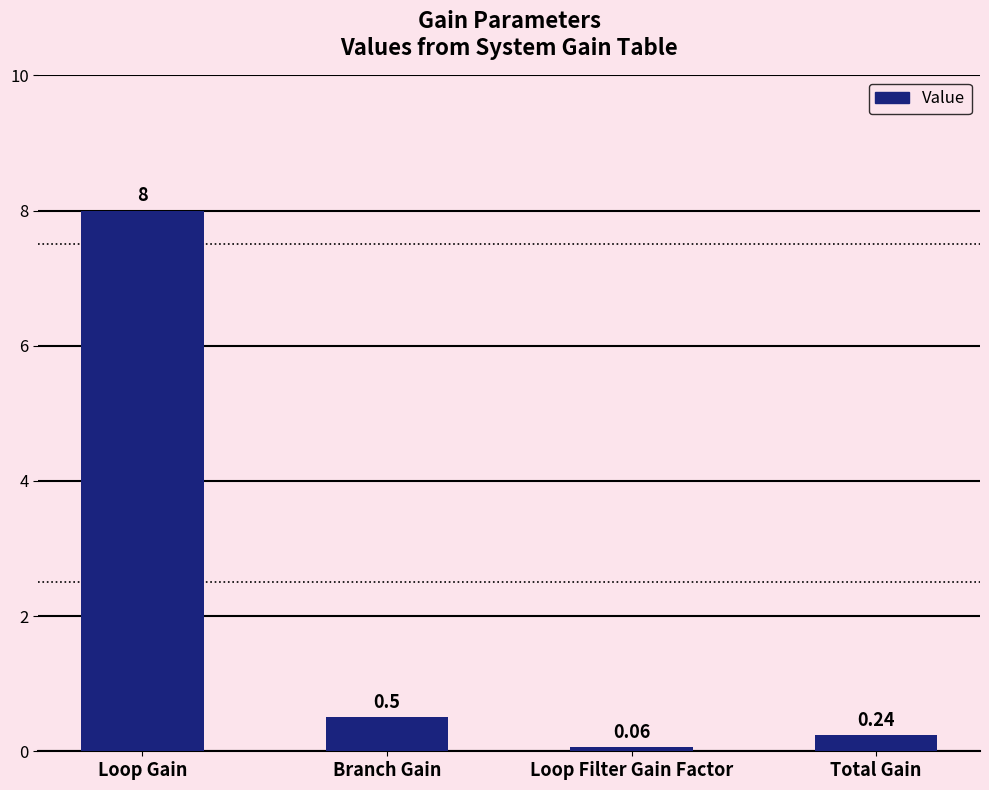

List the labels in order of value, smallest first.

Loop Filter Gain Factor, Total Gain, Branch Gain, Loop Gain